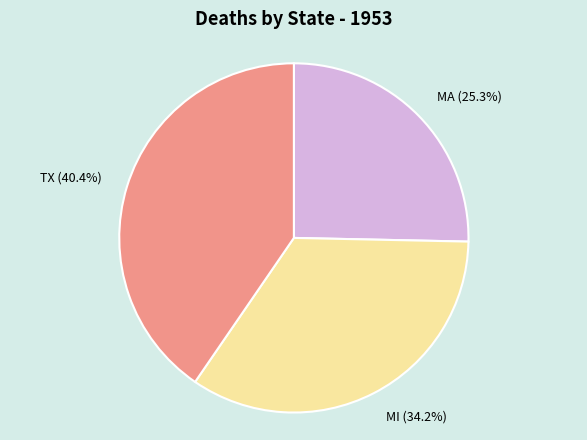

To the nearest percent, what portion does TX represent?

40%